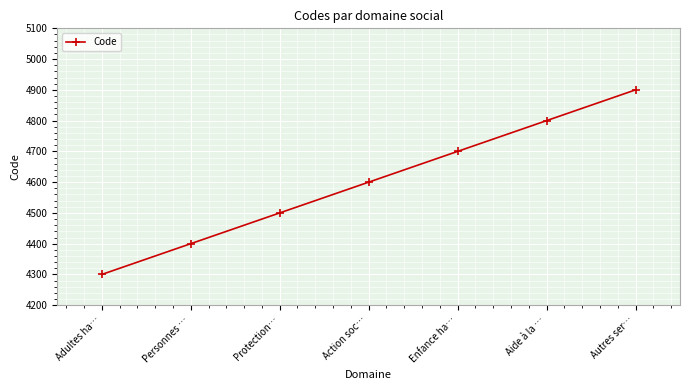

What value does the data have at Adultes ha…, to the nearest 100?

4300